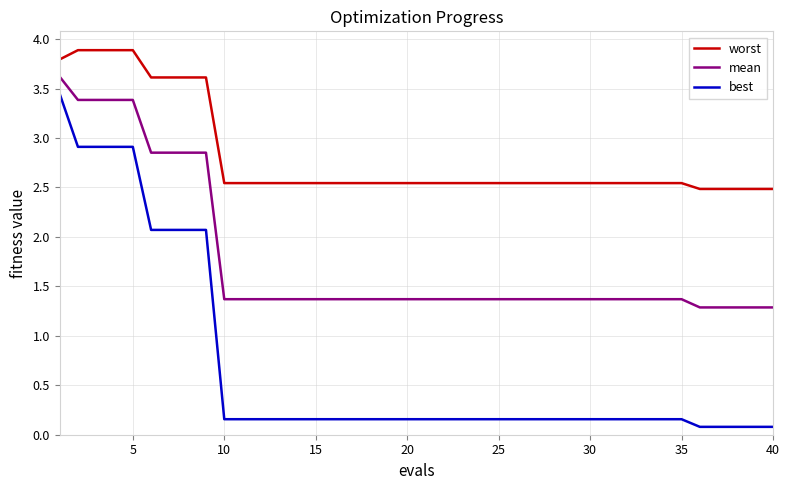

What is the difference between the maximum and minimum values in the worst series?

1.4